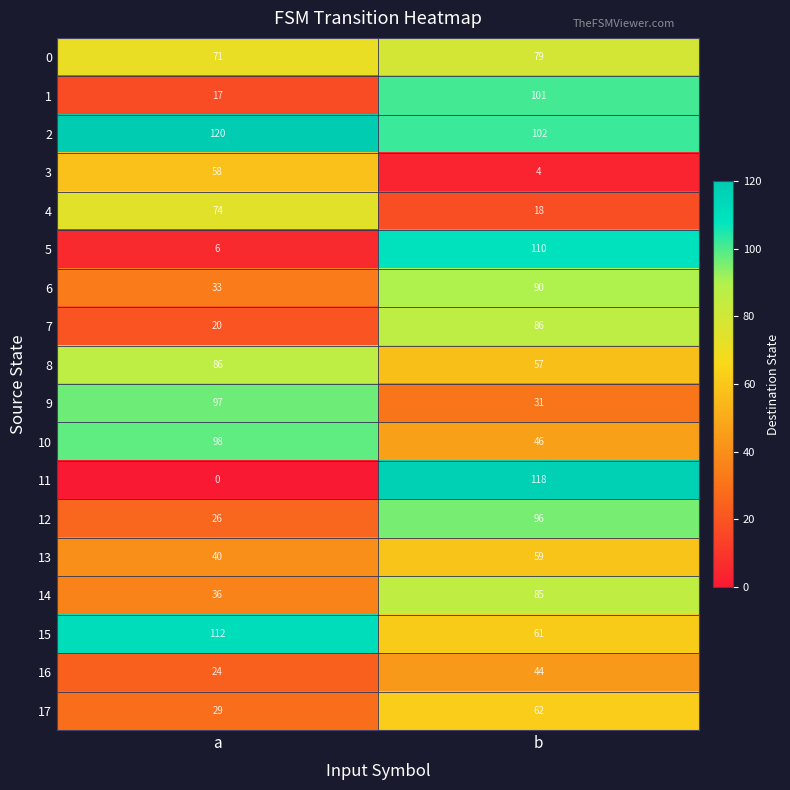

Between a and b, which series saw the biggest shift?

11